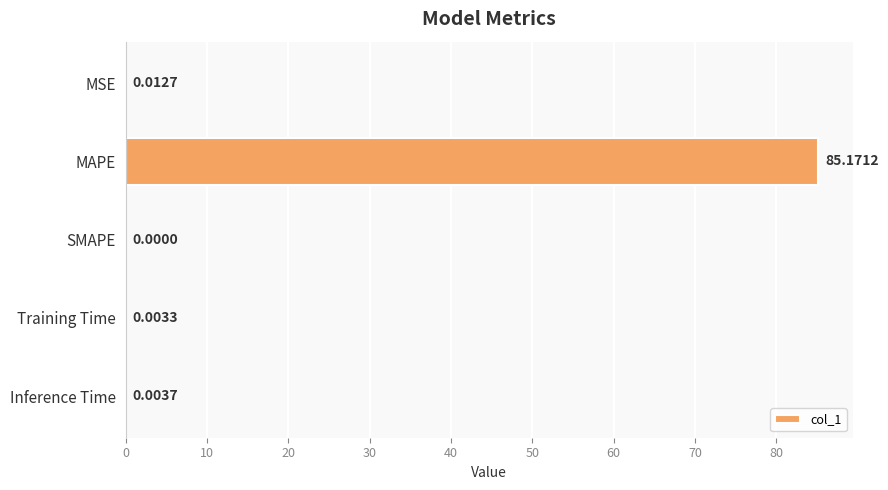

What is the sum of the values at Inference Time and MAPE?

85.2